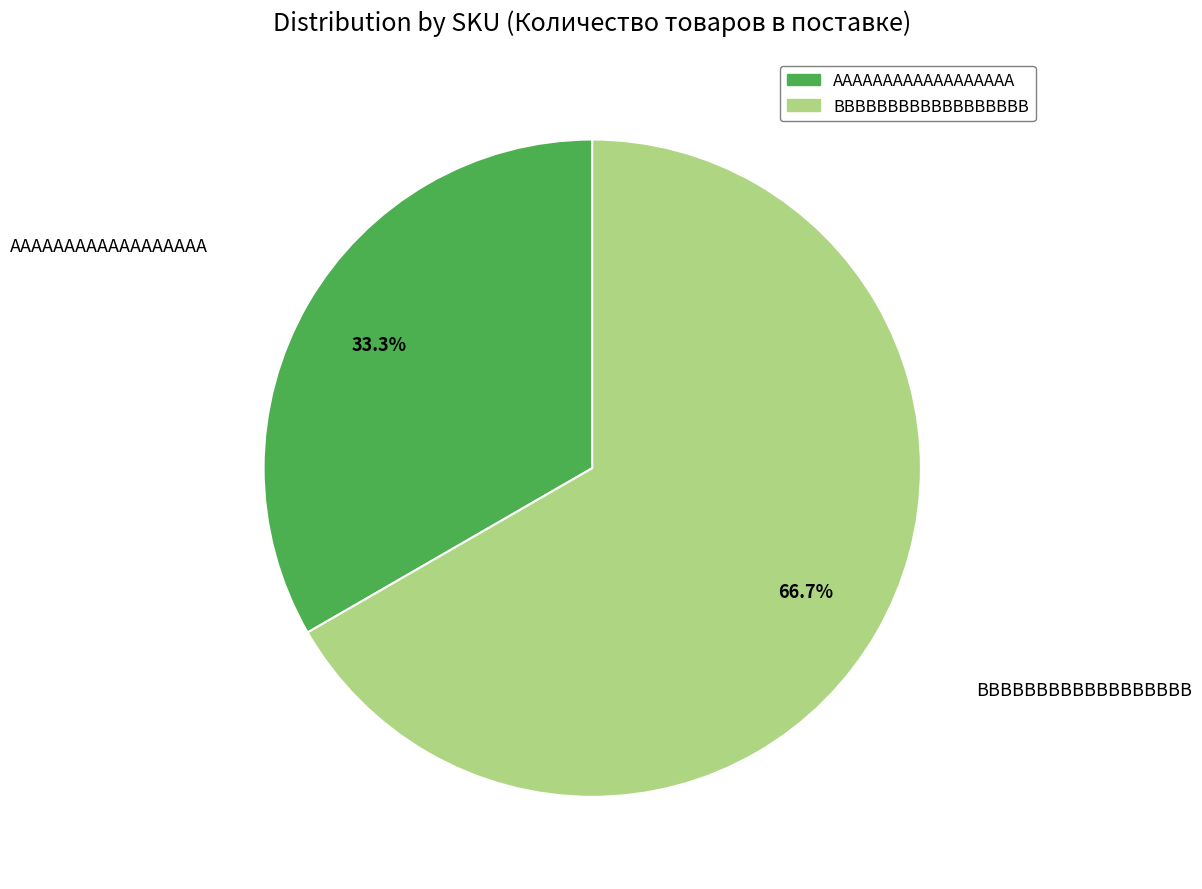

How many segments does this pie chart have?

2